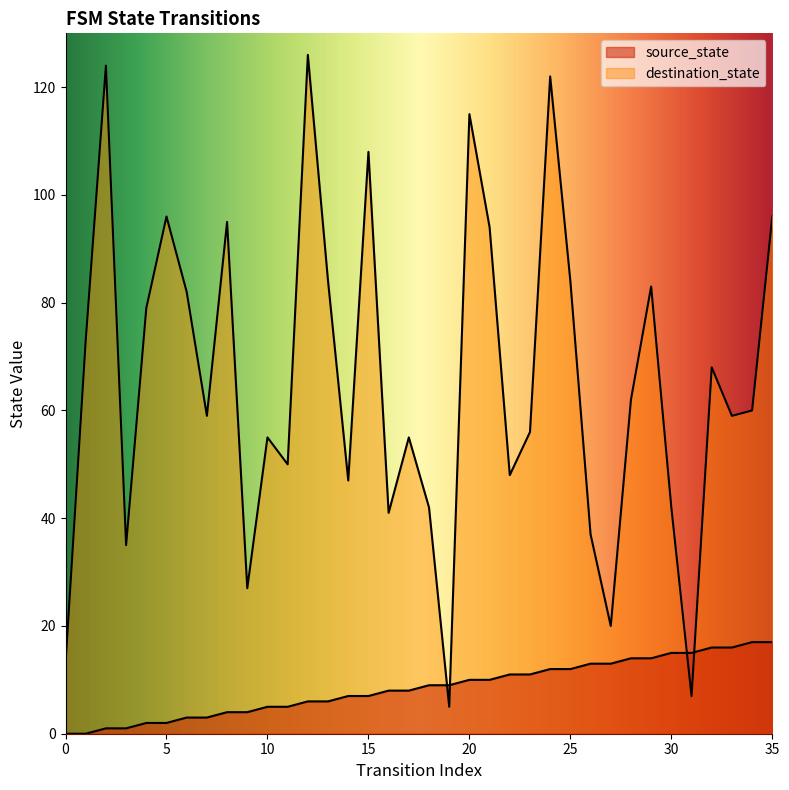

What is the minimum value for destination_state?

5